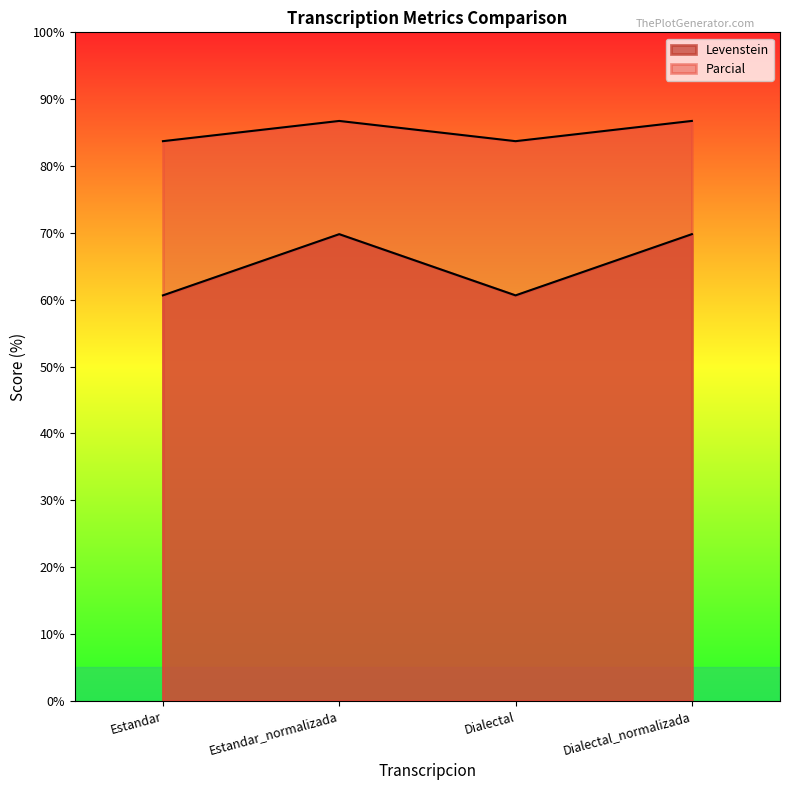

What is the difference between the second highest and second lowest values in the Levenstein series?

9.2